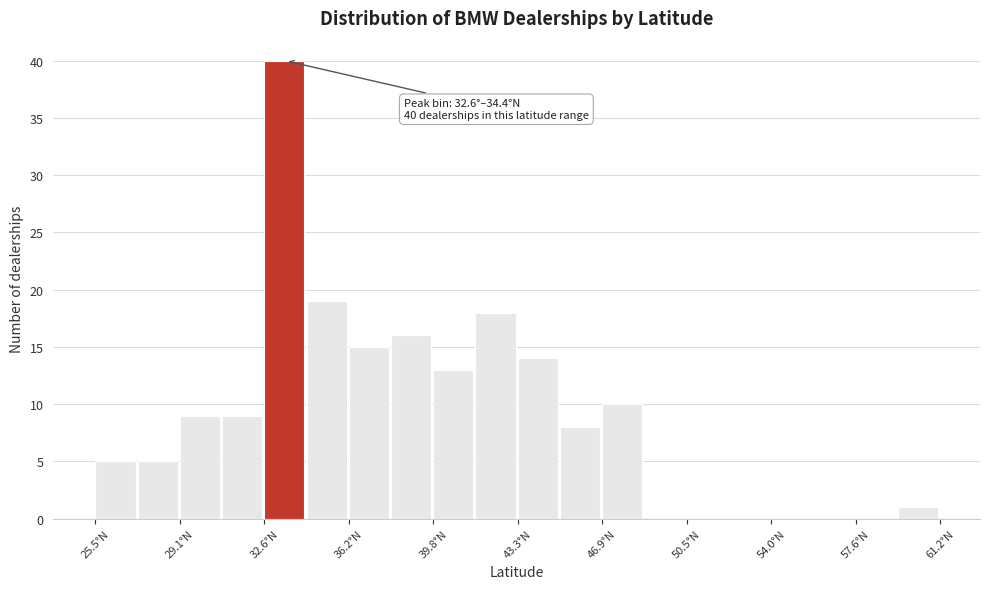

Around what value on the x-axis is the tallest bar? Give the approximate position of its centre, as read against the axis.

33.5